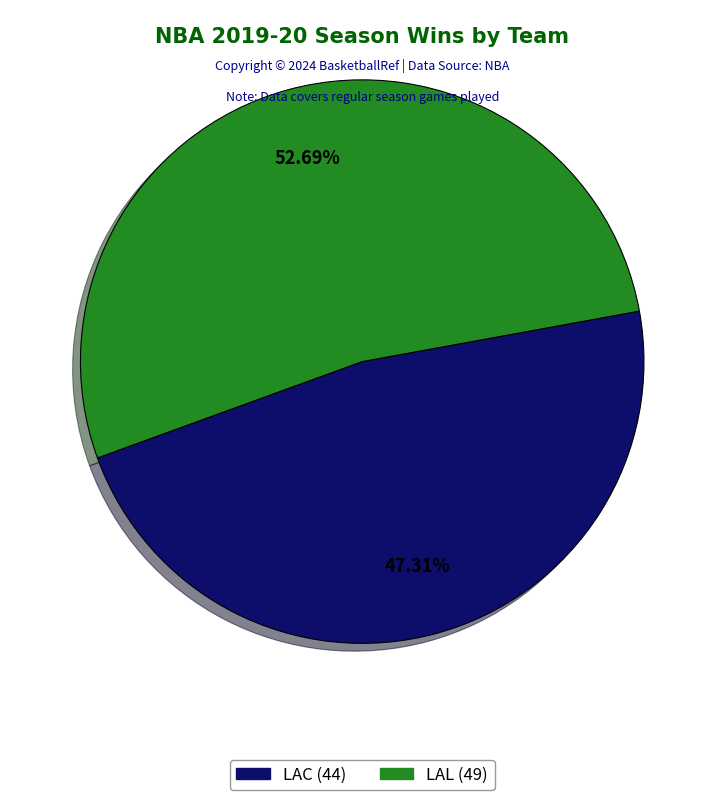

How many segments does this pie chart have?

2